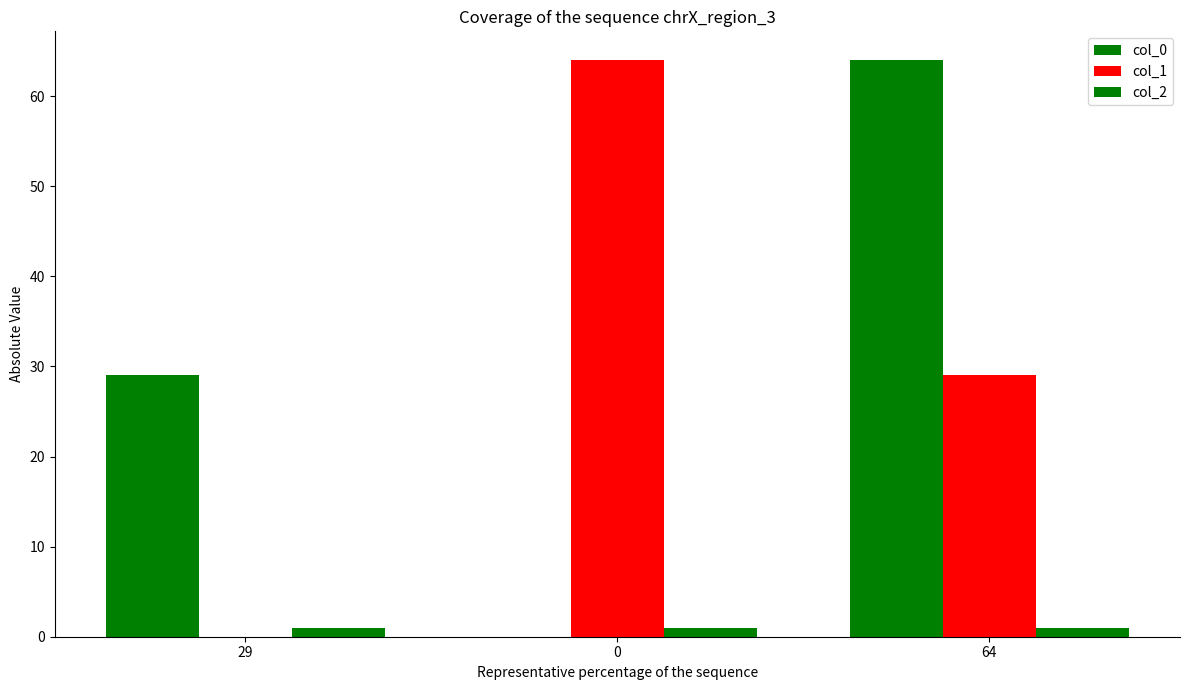

How many positive values does the col_0 series have?

2